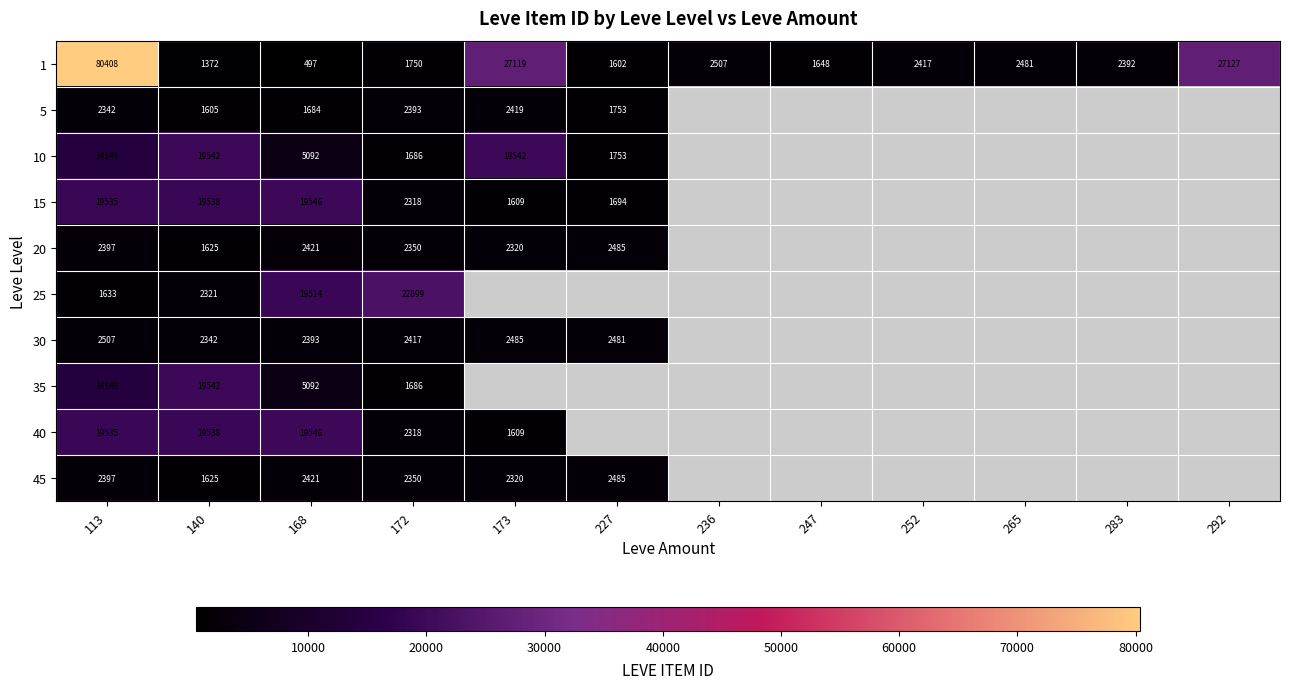

True or false: 25 has a value of 22899 at 172.

True